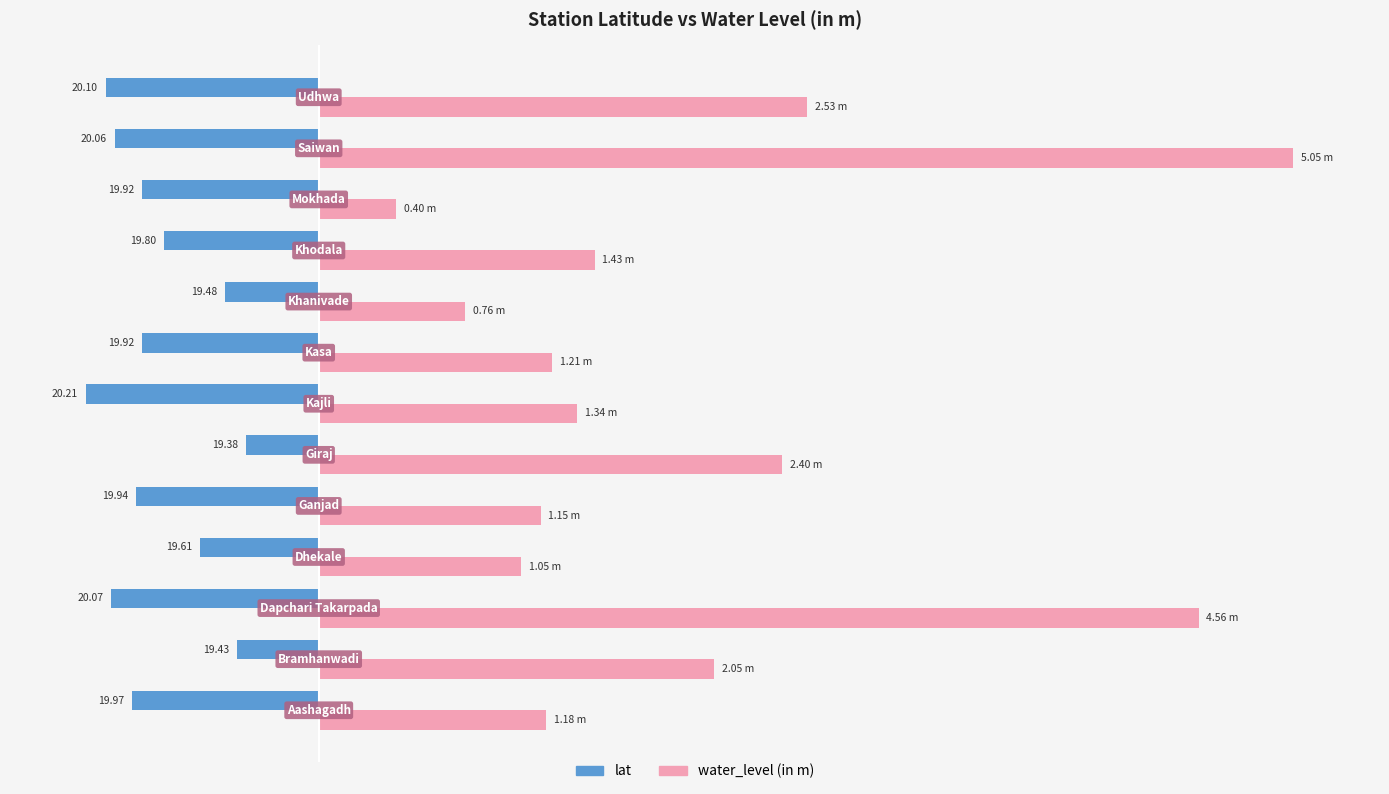

What are all the series names shown in the legend?

lat, water_level (in m)